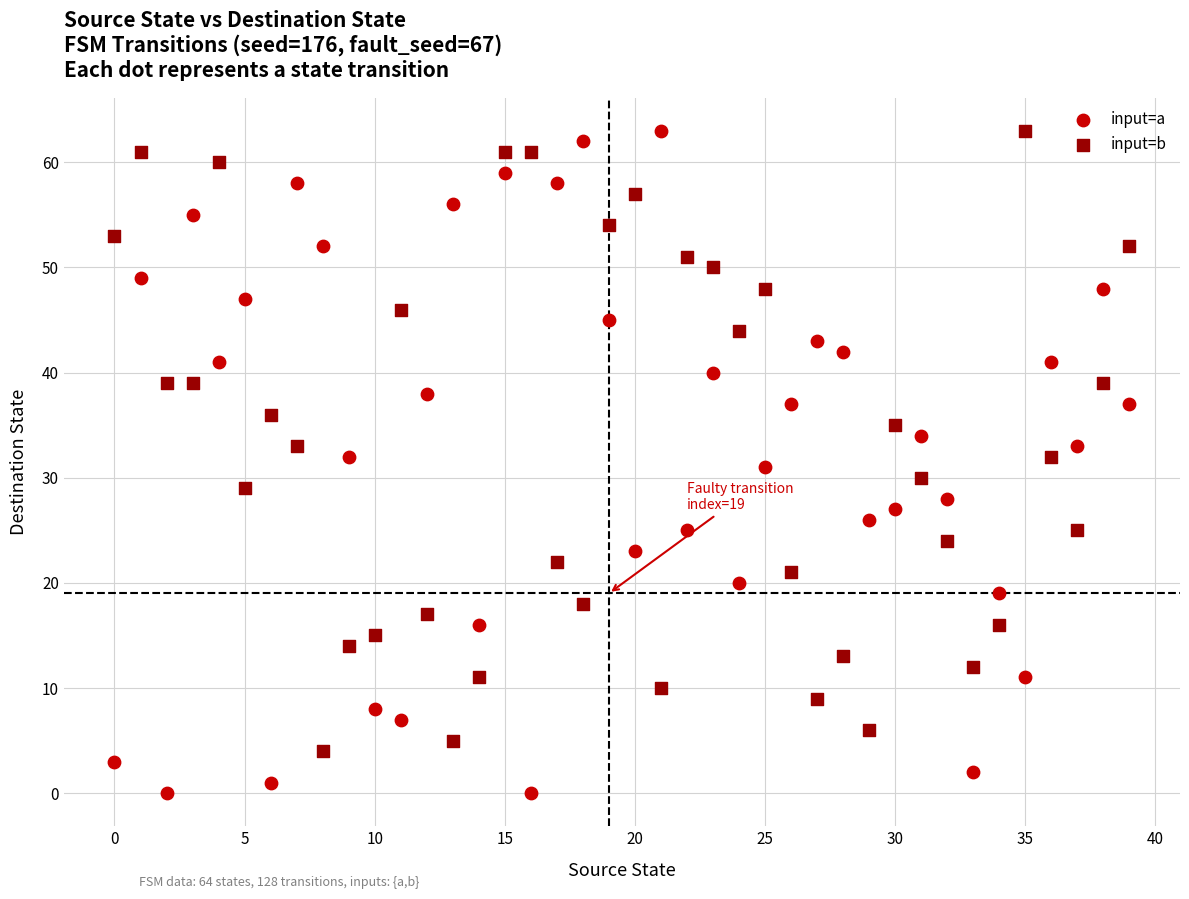

Which series contains the lowest Y value?

input=a